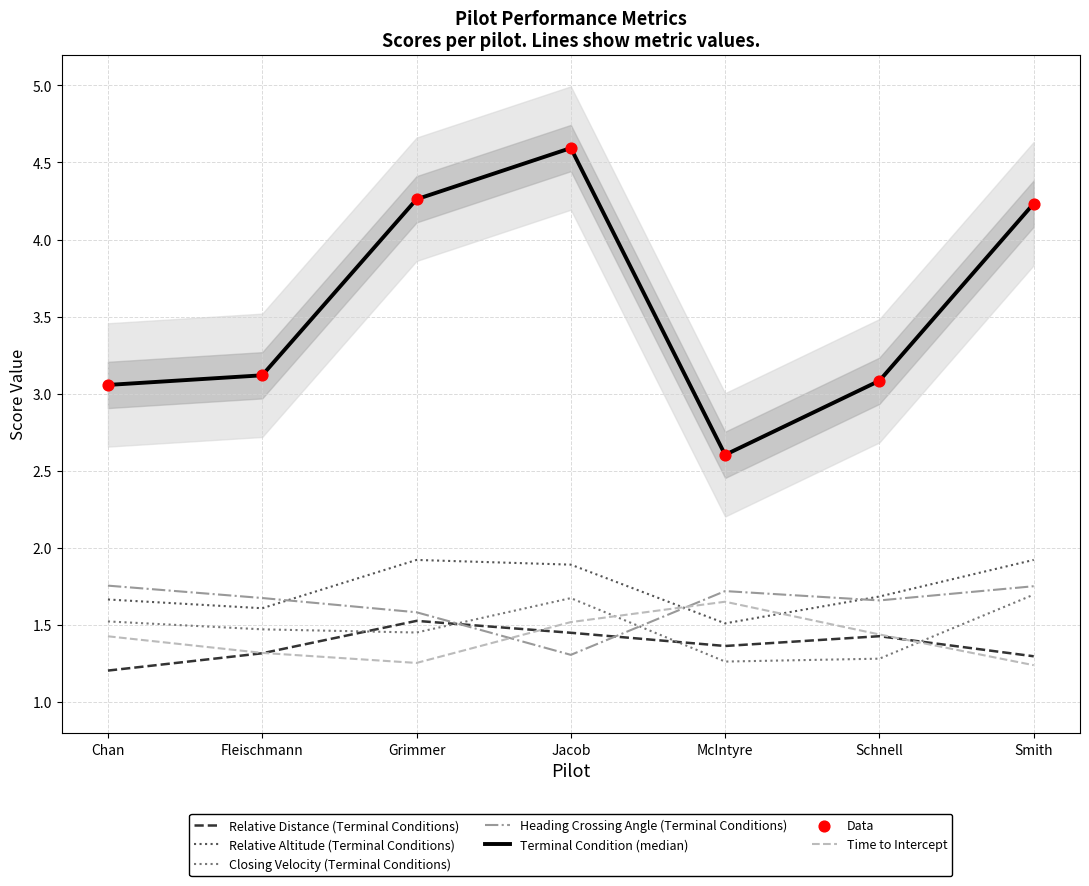

Which series reaches the minimum Y coordinate?

Relative Distance (Terminal Conditions)